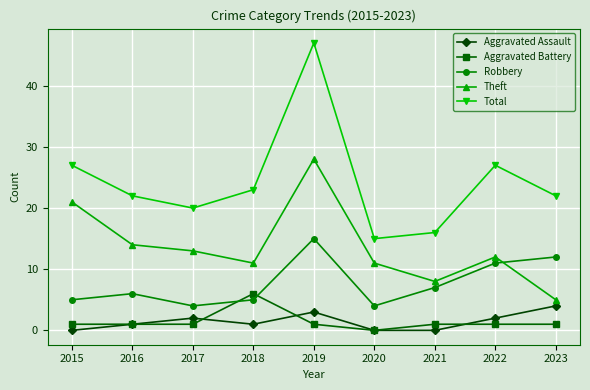

At 2022, list the series in order from smallest to largest.

Aggravated Battery, Aggravated Assault, Robbery, Theft, Total